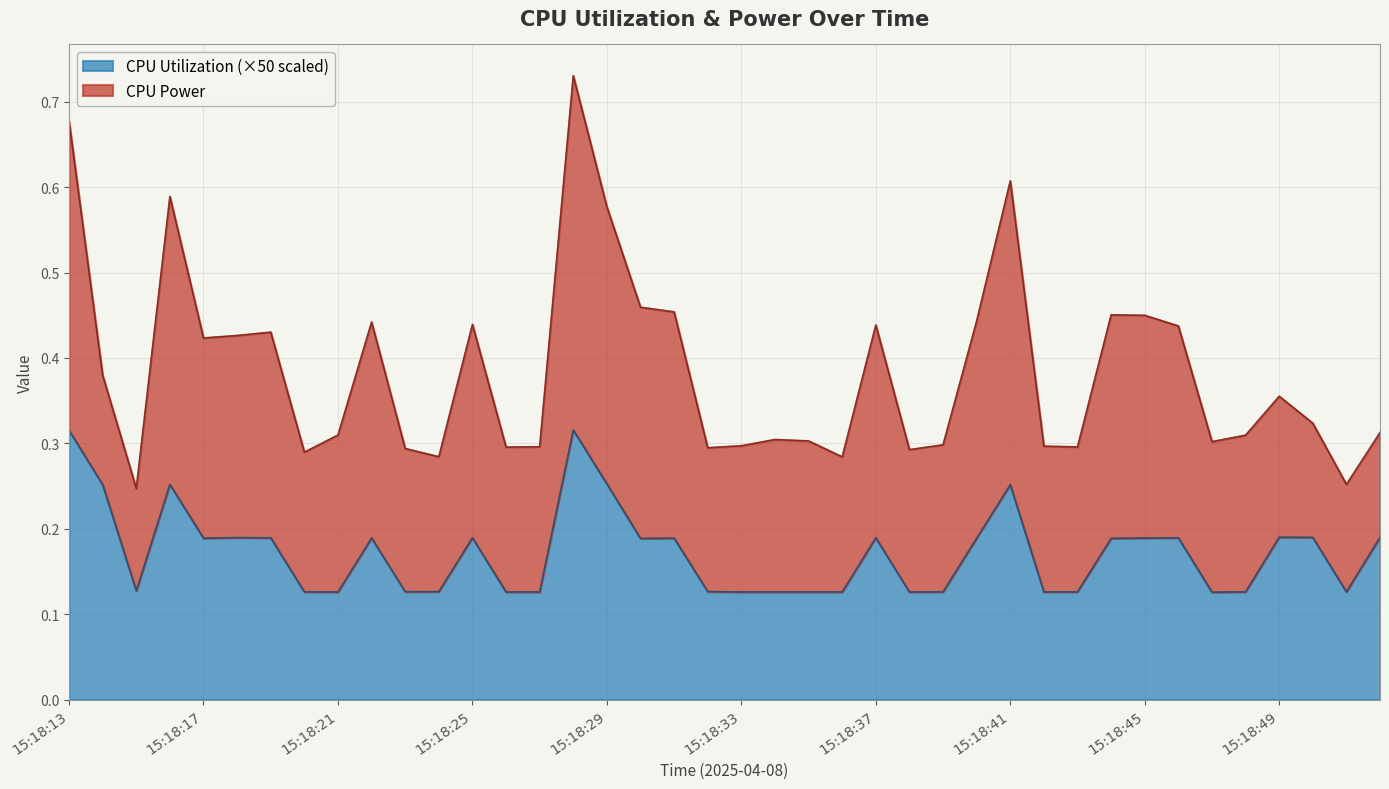

Which category has the lowest value across all series?

15:18:47